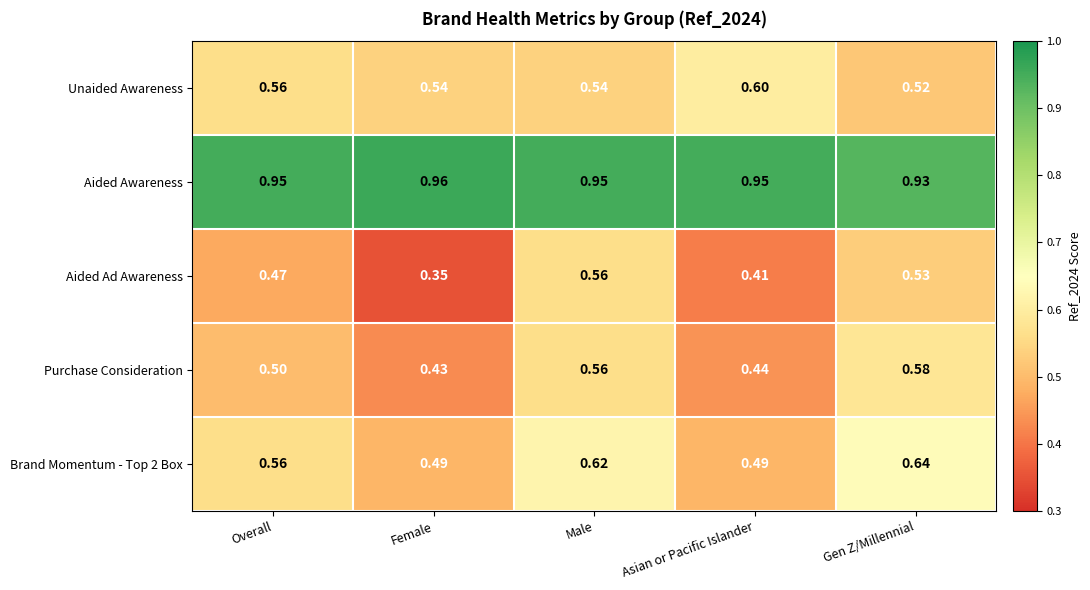

At which category is the sum across all series the highest?

Male